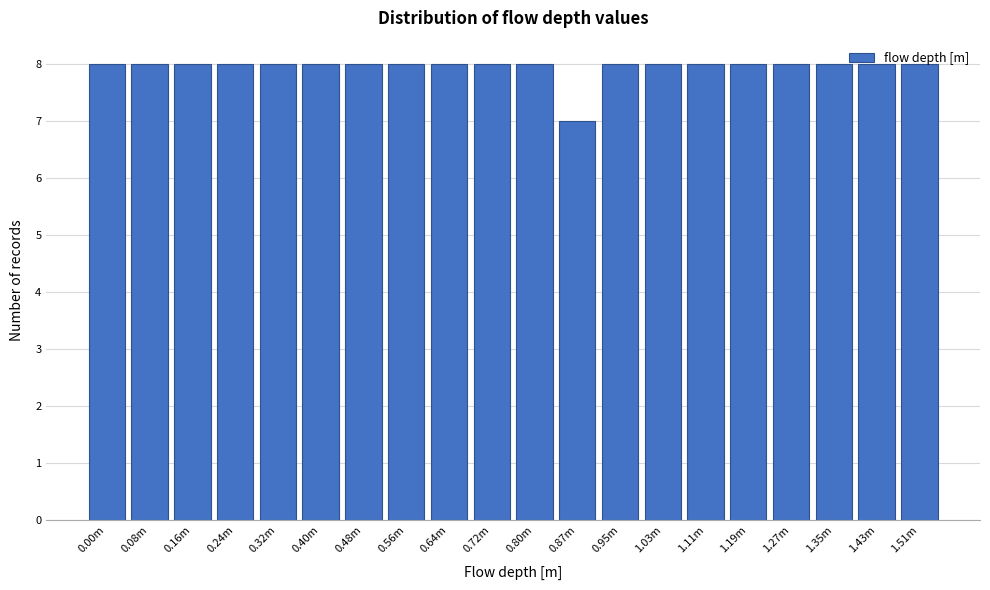

What is the greatest value displayed?

8